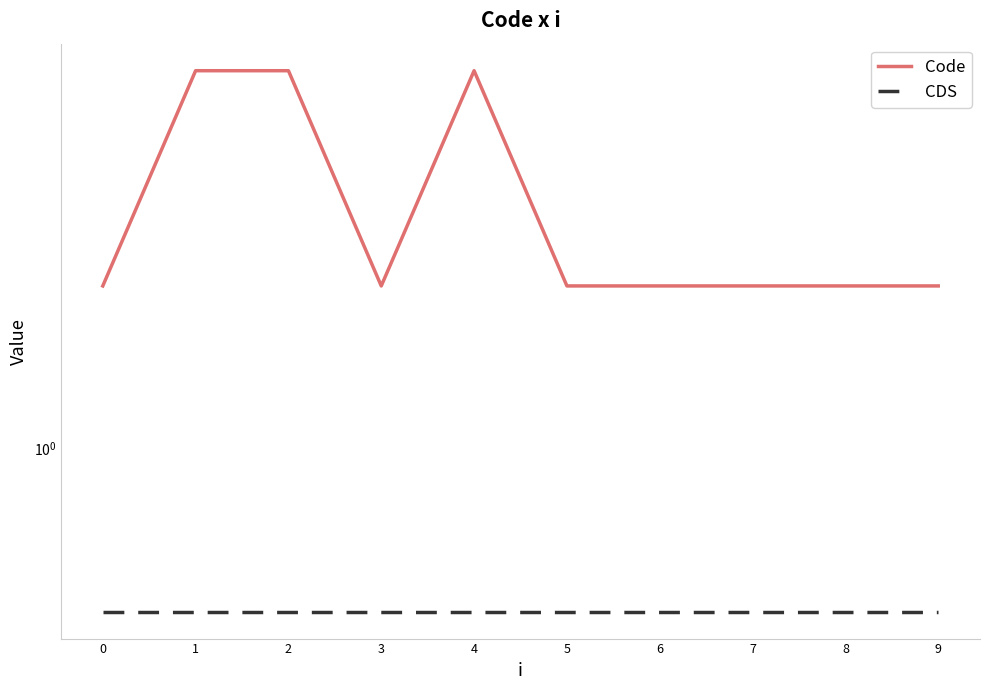

Rank the series by their maximum value, from highest to lowest.

Code, CDS